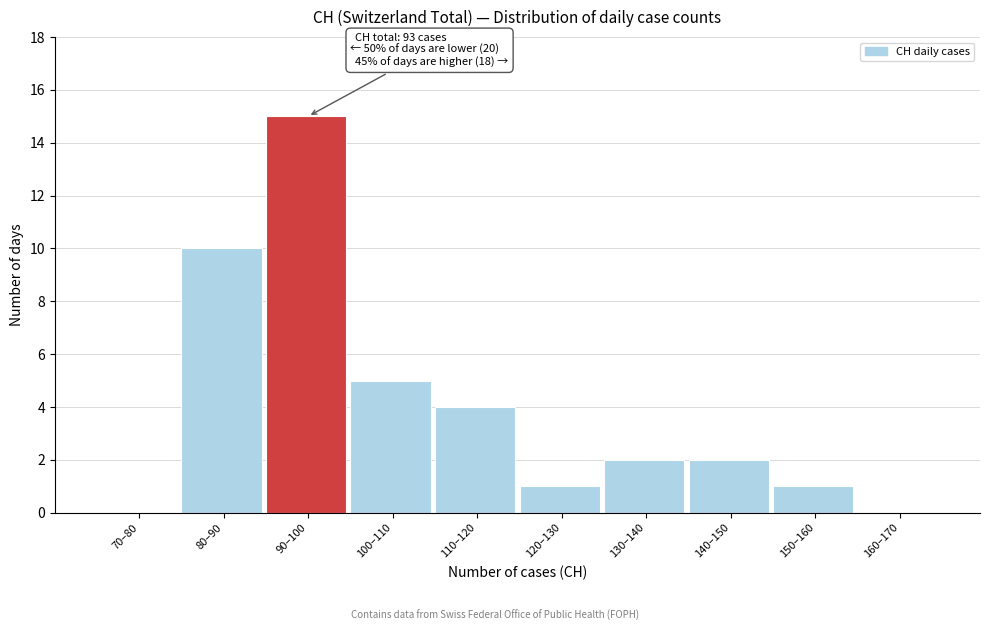

What is the sum of the values at 150–160 and 80–90?

11